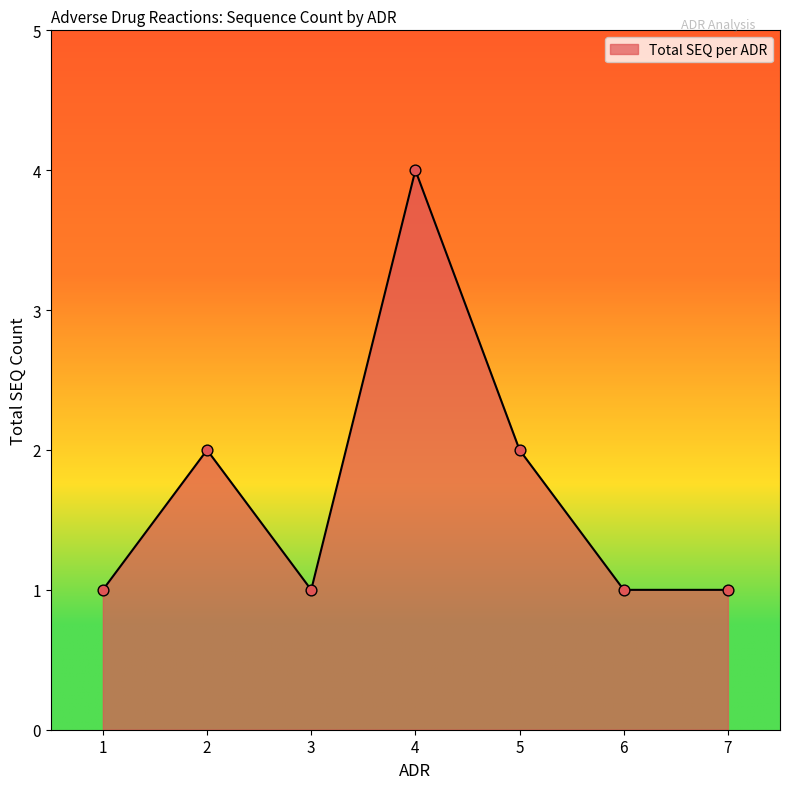

Approximately how many times larger is the value at 2 compared to 1?

2.0